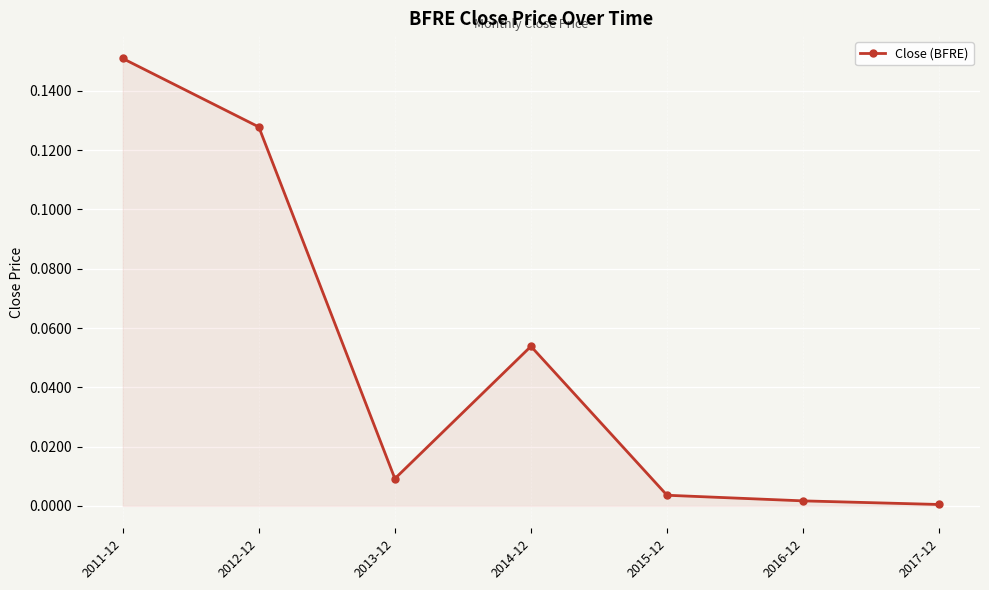

What is the label of the 2nd point from the right?

2016-12